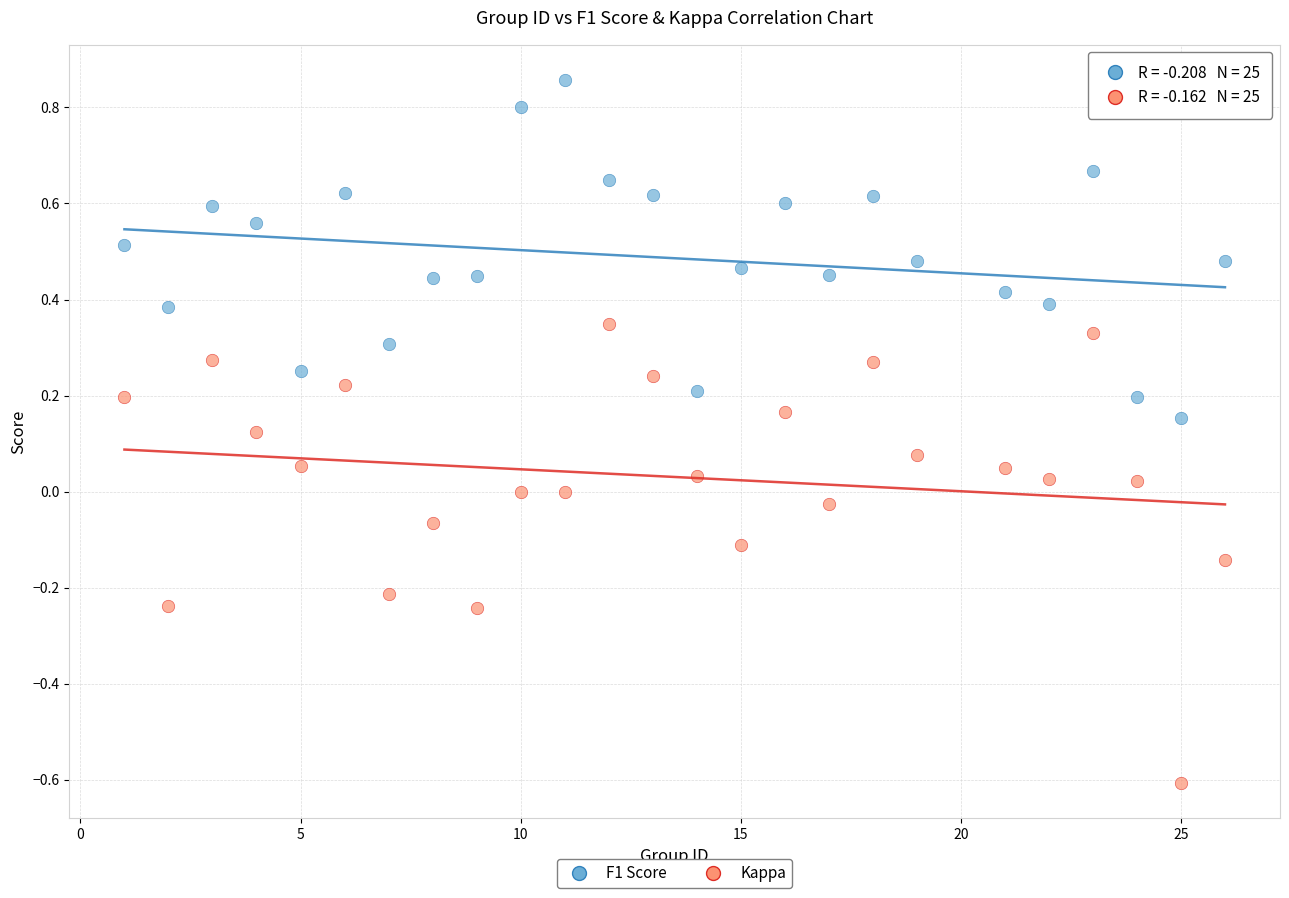

Across all data points, what is the range of X values (max minus min)?

25.0